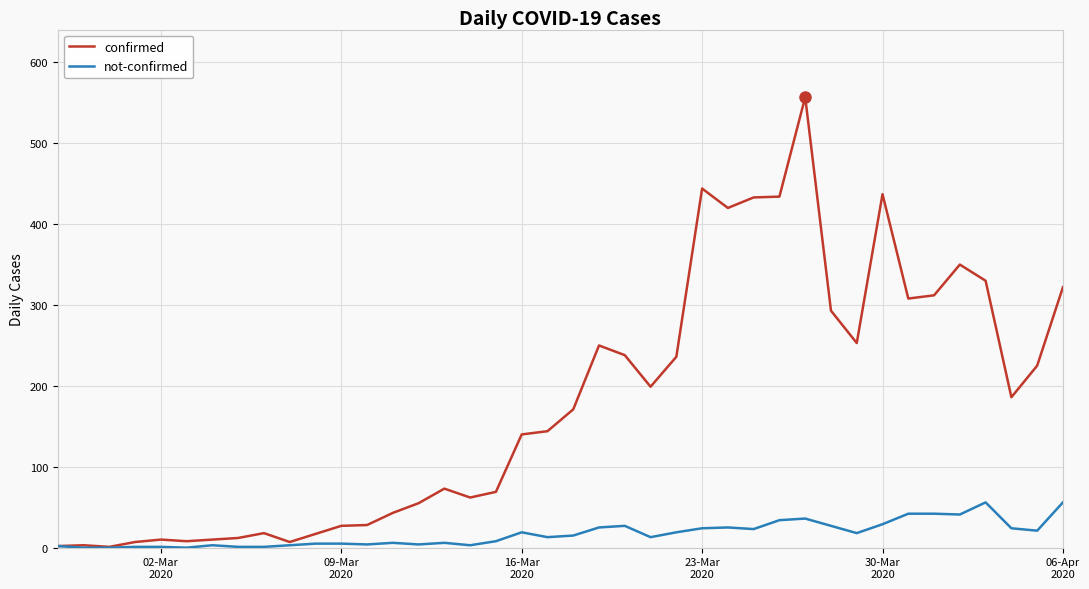

Which series has the largest range (max minus min)?

confirmed